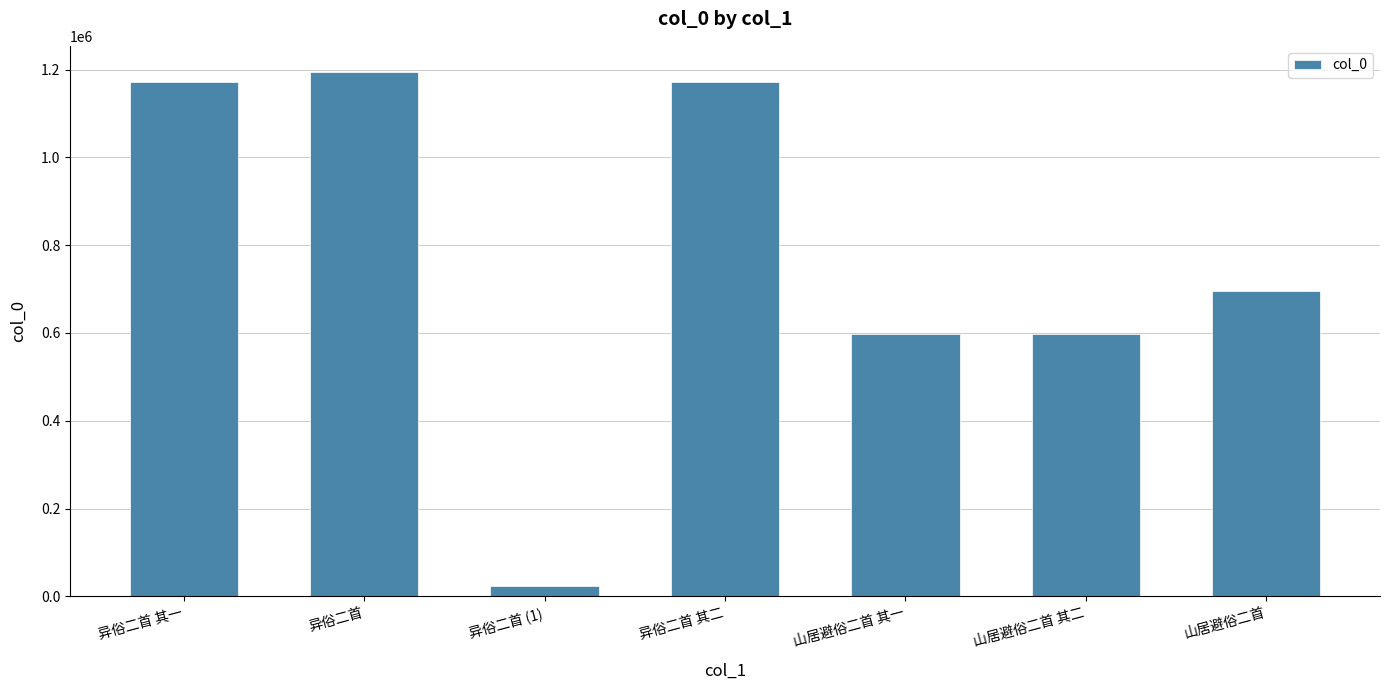

True or false: the data shows 550182 at 异俗二首 其一.

False